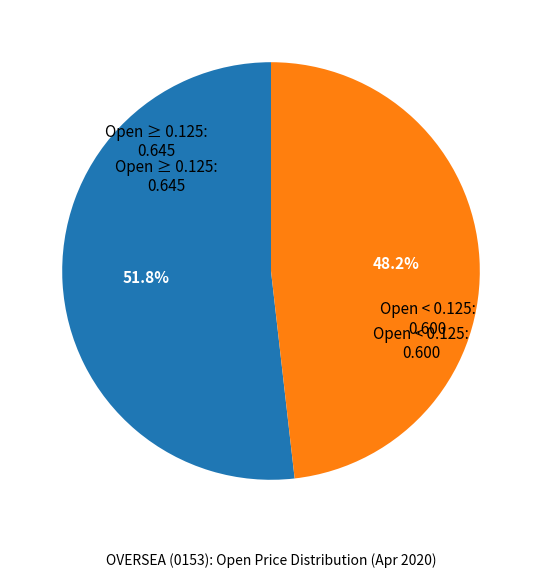

Does any single category account for the majority?

Yes